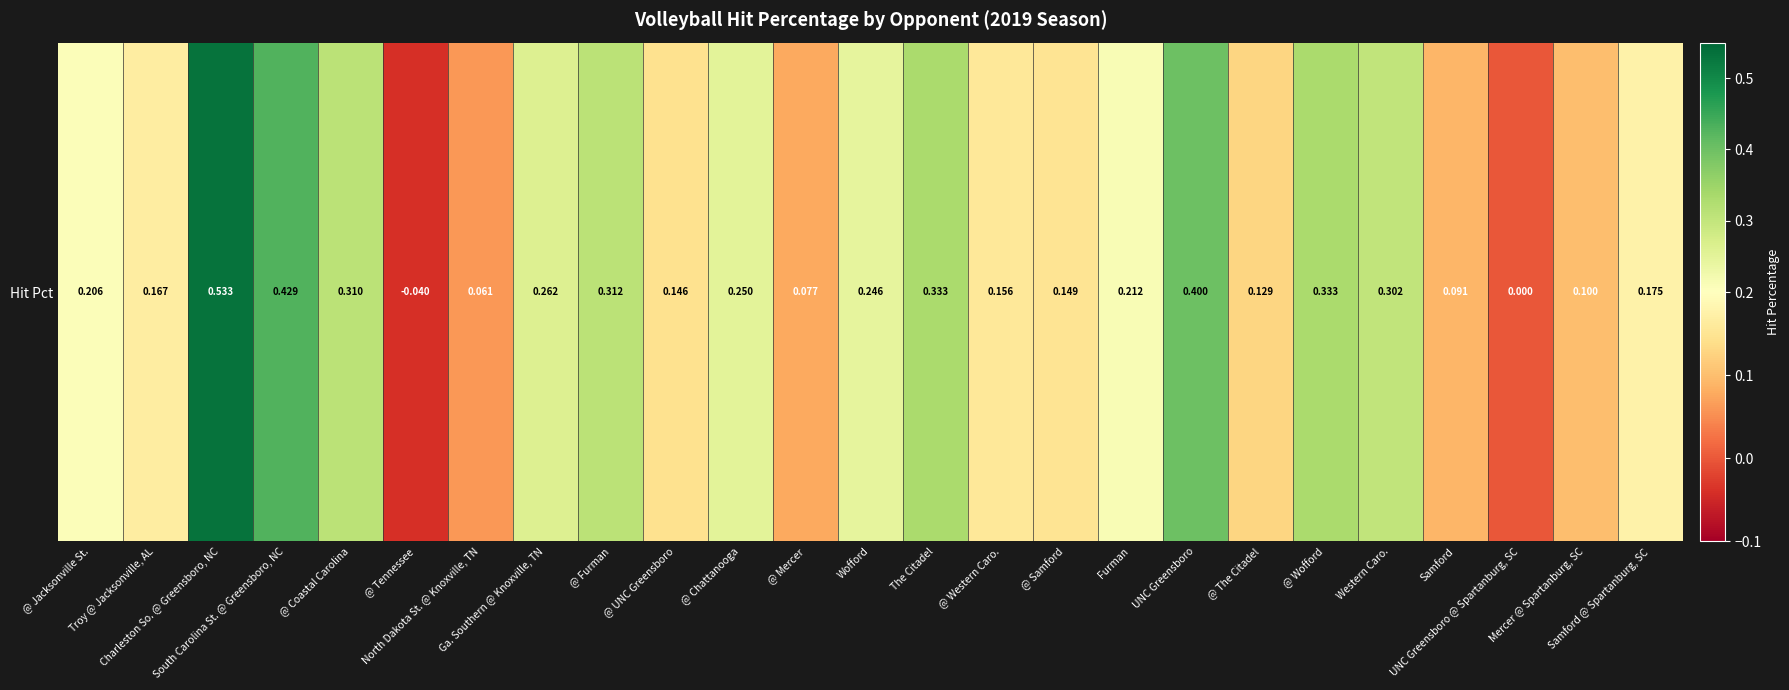

Reading left to right, extract all data points from this chart.

@ Jacksonville St.=0.2	Troy @ Jacksonville, AL=0.2	Charleston So. @ Greensboro, NC=0.5	South Carolina St. @ Greensboro, NC=0.4	@ Coastal Carolina=0.3	@ Tennessee=-0.0	North Dakota St. @ Knoxville, TN=0.1	Ga. Southern @ Knoxville, TN=0.3	@ Furman=0.3	@ UNC Greensboro=0.1	@ Chattanooga=0.2	@ Mercer=0.1	Wofford=0.2	The Citadel=0.3	@ Western Caro.=0.2	@ Samford=0.1	Furman=0.2	UNC Greensboro=0.4	@ The Citadel=0.1	@ Wofford=0.3	Western Caro.=0.3	Samford=0.1	UNC Greensboro @ Spartanburg, SC=0.0	Mercer @ Spartanburg, SC=0.1	Samford @ Spartanburg, SC=0.2